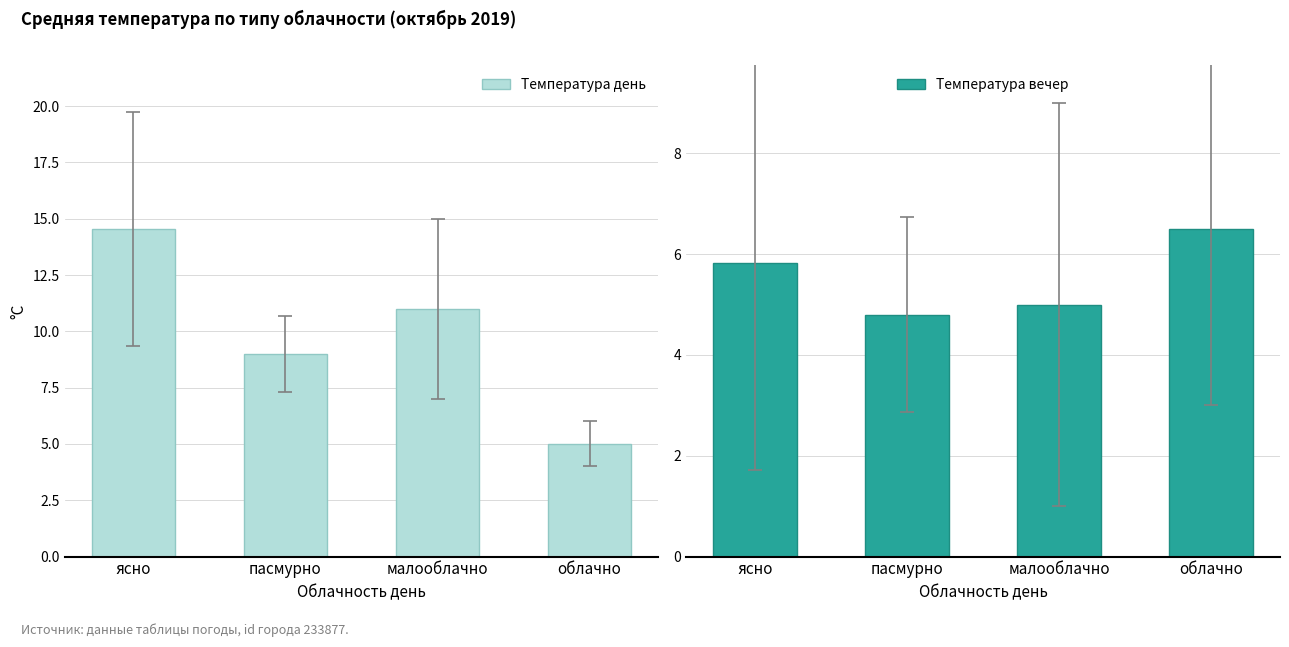

The value of Температура вечер at малооблачно is 5.0. True or false?

True